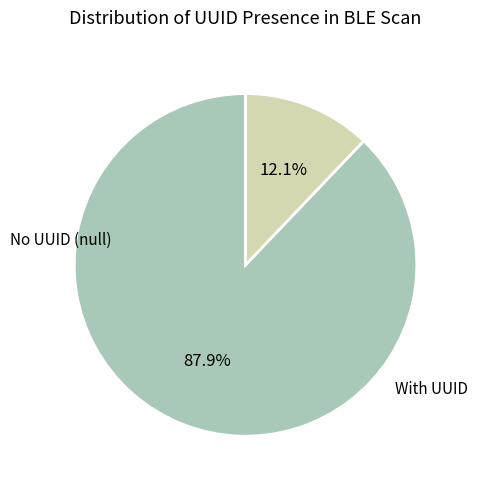

Is there any slice that represents more than half of the pie?

Yes